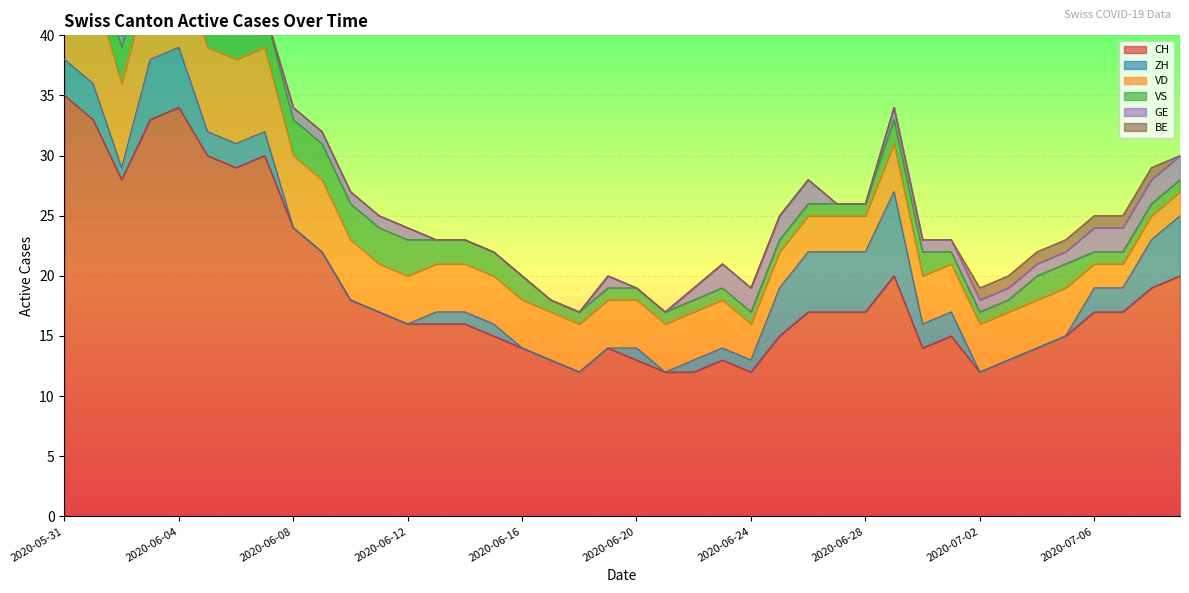

At which label does CH reach its peak?

2020-05-31